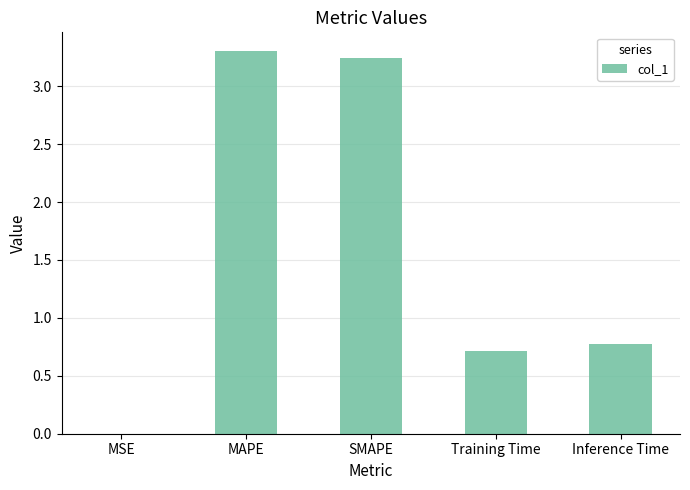

True or false: the data shows 3.3 at MAPE.

True